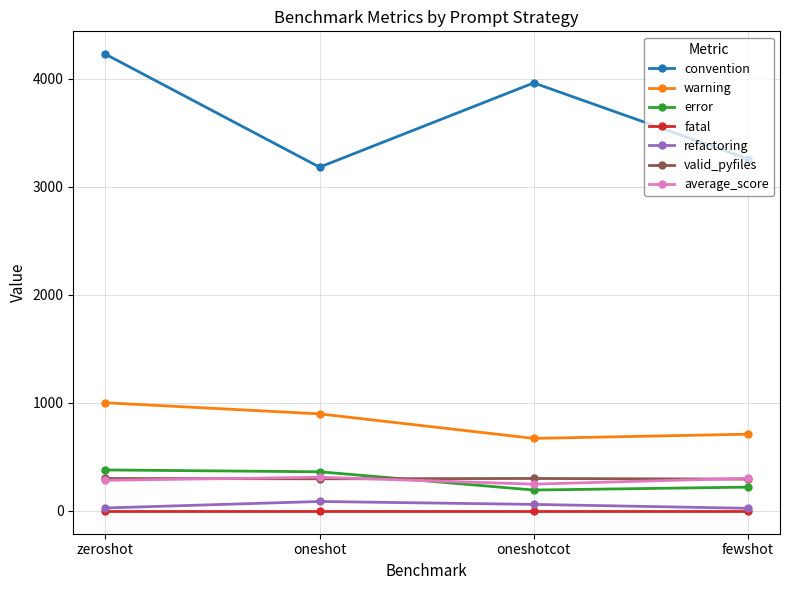

How many lines are shown in the chart?

7